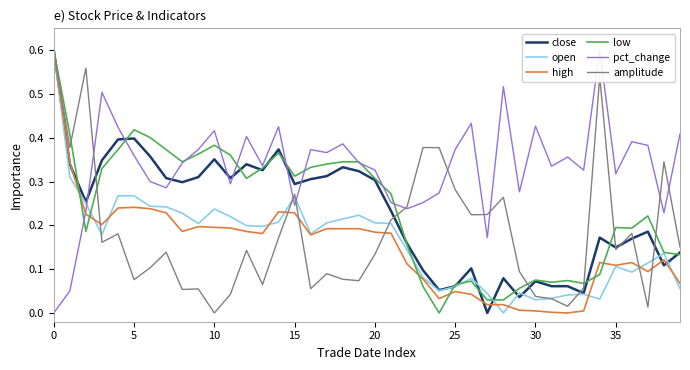

How many intersections are there between high and open?

10